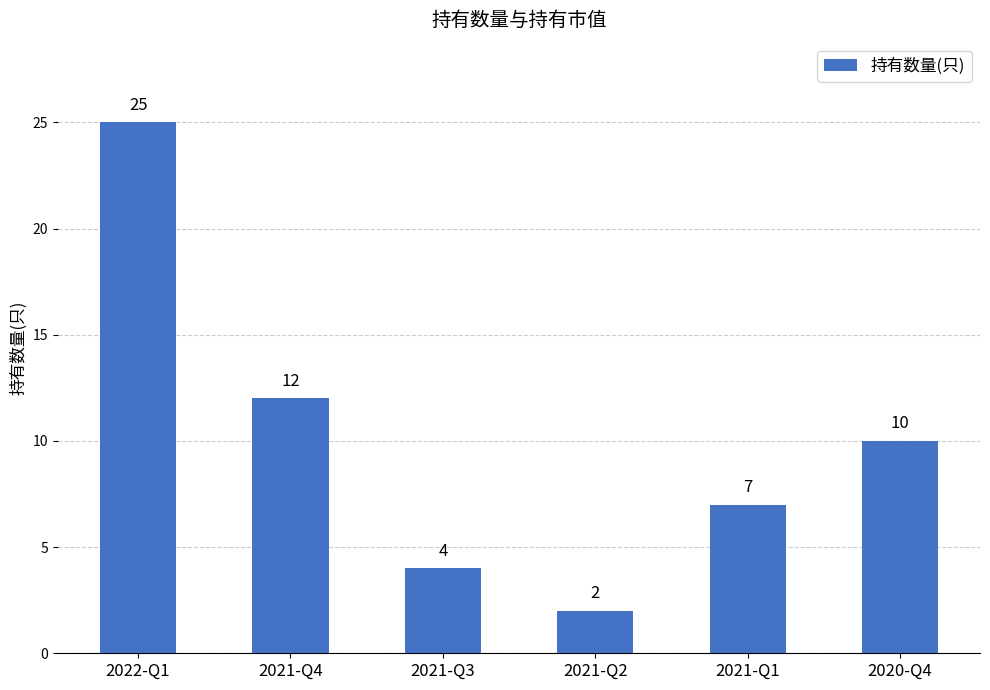

Read the value at 2021-Q1, to the nearest 10.

10